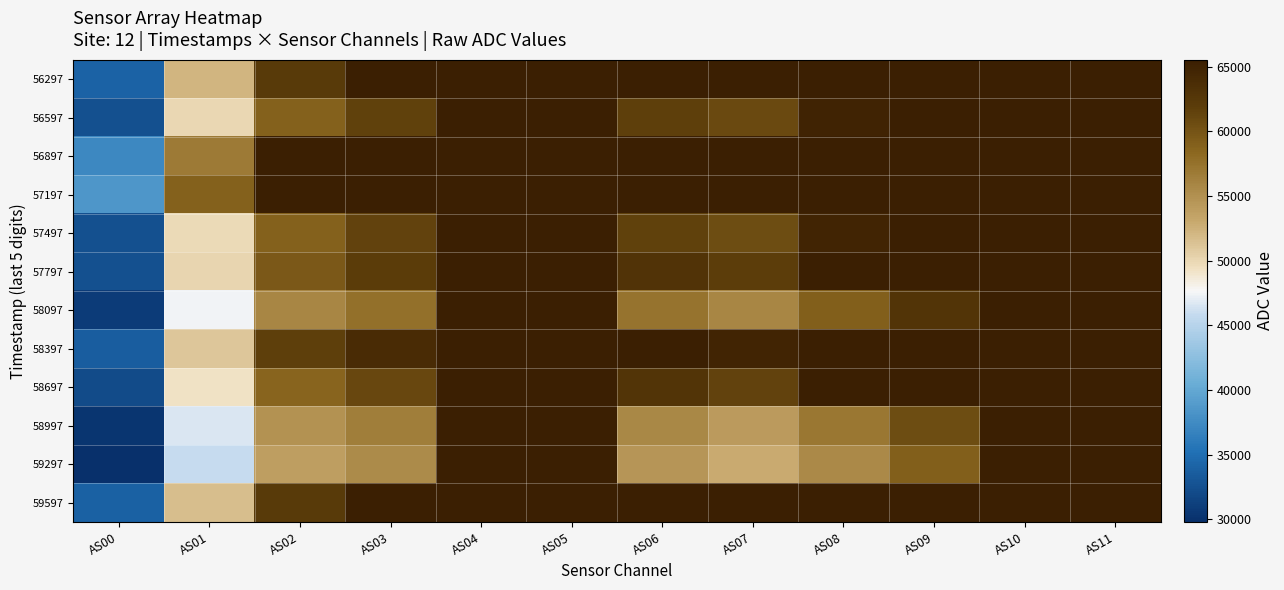

Reading right to left, transcribe all the data shown in this chart.

56297: AS11=65535	AS10=65535	AS09=65535	AS08=65535	AS07=65535	AS06=65535	AS05=65535	AS04=65535	AS03=65535	AS02=62187	AS01=52259	AS00=34011
56597: AS11=65535	AS10=65535	AS09=65535	AS08=64841	AS07=60790	AS06=61638	AS05=65535	AS04=65535	AS03=61527	AS02=58971	AS01=50023	AS00=32568
56897: AS11=65535	AS10=65535	AS09=65535	AS08=65535	AS07=65535	AS06=65535	AS05=65535	AS04=65535	AS03=65535	AS02=65535	AS01=56789	AS00=37208
57197: AS11=65535	AS10=65535	AS09=65535	AS08=65535	AS07=65535	AS06=65535	AS05=65535	AS04=65535	AS03=65535	AS02=65535	AS01=58911	AS00=38515
57497: AS11=65535	AS10=65535	AS09=65535	AS08=64819	AS07=60648	AS06=61534	AS05=65535	AS04=65535	AS03=61484	AS02=58962	AS01=49777	AS00=32480
57797: AS11=65535	AS10=65535	AS09=65535	AS08=65535	AS07=61874	AS06=63042	AS05=65535	AS04=65535	AS03=62028	AS02=59575	AS01=50064	AS00=32560
58097: AS11=65535	AS10=65535	AS09=62908	AS08=59035	AS07=55857	AS06=57307	AS05=65535	AS04=65535	AS03=57623	AS02=55762	AS01=47490	AS00=30822
58397: AS11=65535	AS10=65535	AS09=65535	AS08=65535	AS07=64824	AS06=65535	AS05=65535	AS04=65535	AS03=63976	AS02=61652	AS01=51112	AS00=33571
58697: AS11=65535	AS10=65535	AS09=65535	AS08=65535	AS07=61397	AS06=62963	AS05=65535	AS04=65535	AS03=60963	AS02=58573	AS01=49255	AS00=32136
58997: AS11=65535	AS10=65535	AS09=60511	AS08=57127	AS07=54187	AS06=55743	AS05=65535	AS04=65535	AS03=56527	AS02=54812	AS01=46684	AS00=30289
59297: AS11=65535	AS10=65535	AS09=59010	AS08=55591	AS07=52938	AS06=54632	AS05=65535	AS04=65535	AS03=55409	AS02=53879	AS01=45951	AS00=29792
59597: AS11=65535	AS10=65535	AS09=65535	AS08=65535	AS07=65535	AS06=65535	AS05=65535	AS04=65535	AS03=65535	AS02=62252	AS01=51637	AS00=33883